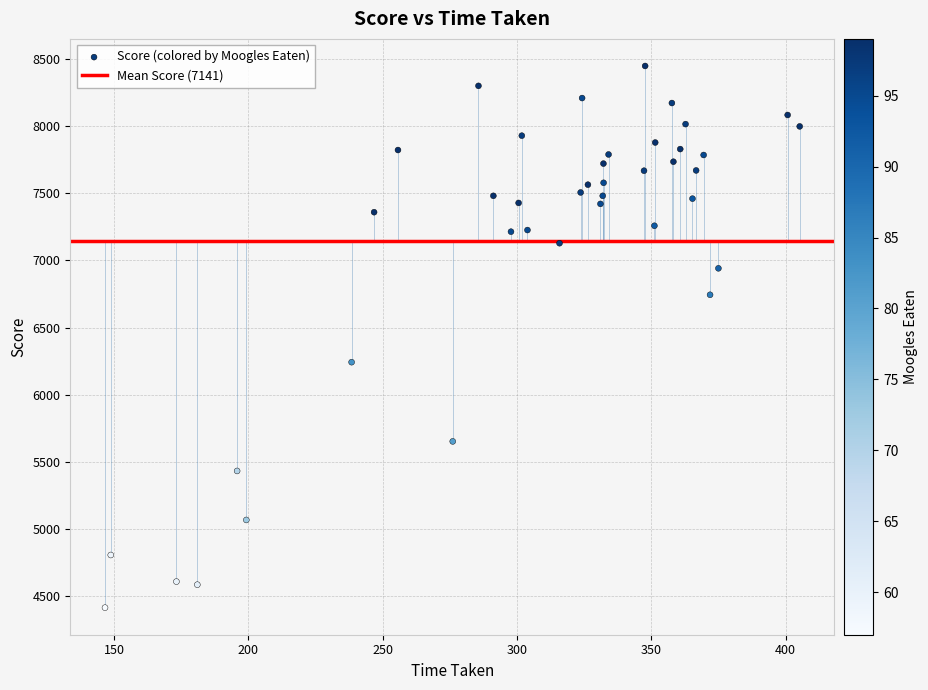

What Y value in the scatter plot is closest to 6431?

6242